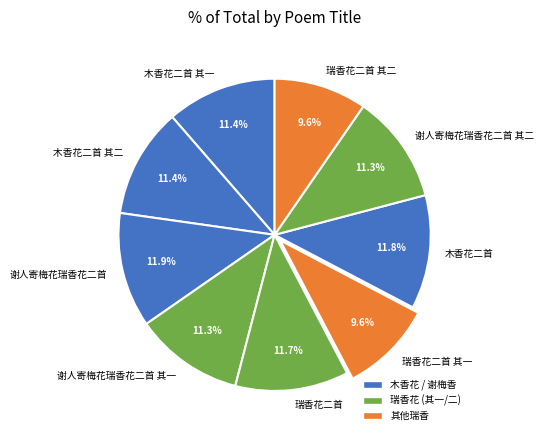

Is 木香花二首 the majority of the pie?

No